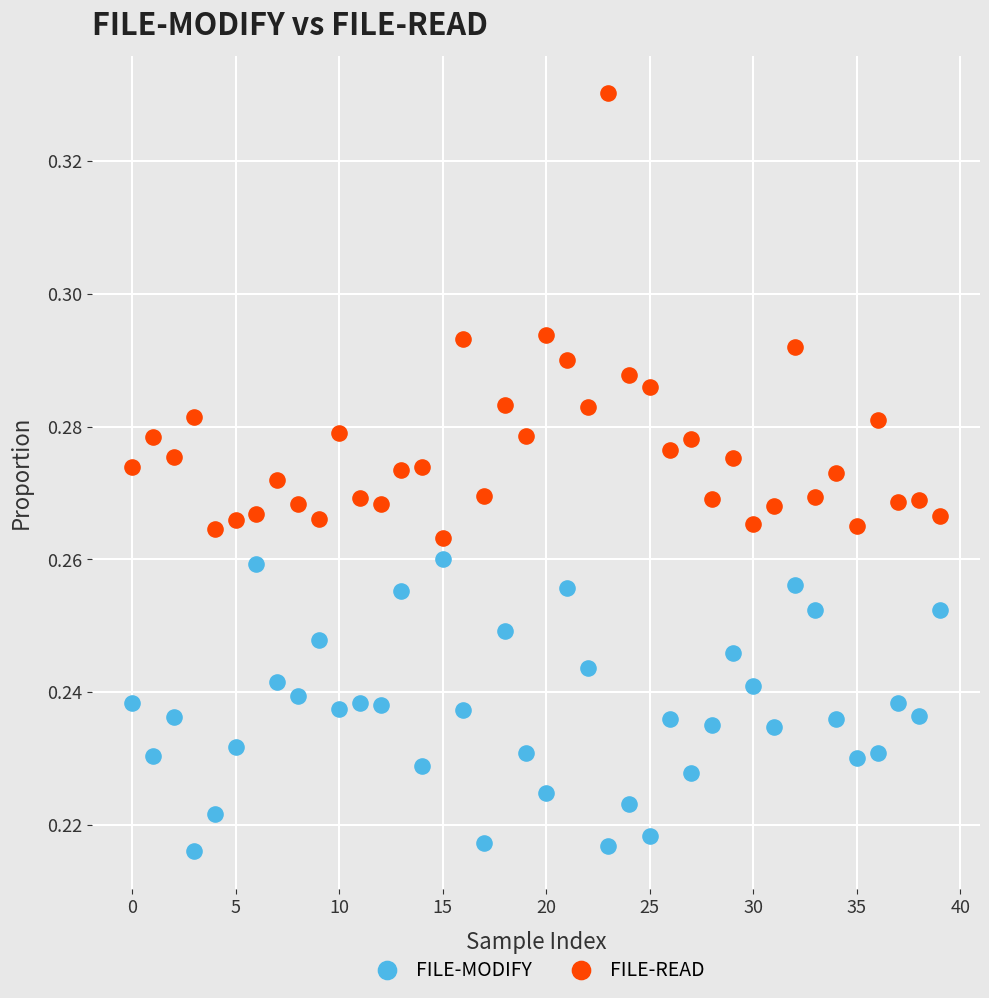

Which series has the largest Y range (max minus min)?

FILE-READ